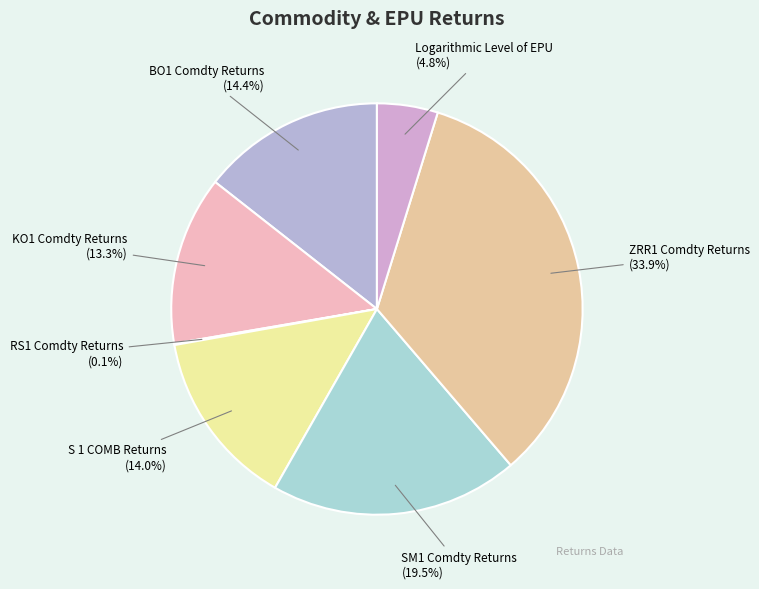

Between SM1 Comdty Returns and S 1 COMB Returns, which is larger?

SM1 Comdty Returns